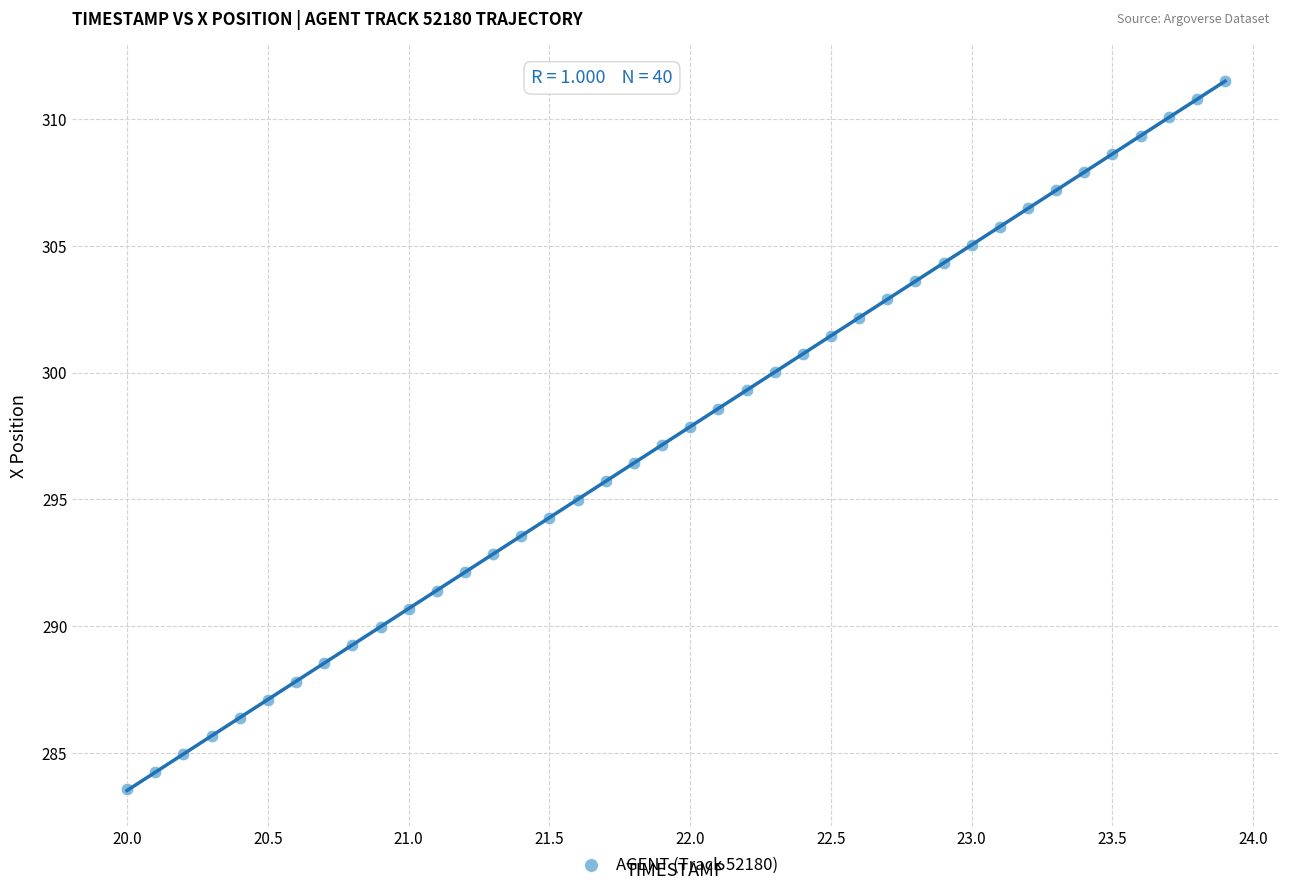

What is the range of Y values (max minus min)?

28.0